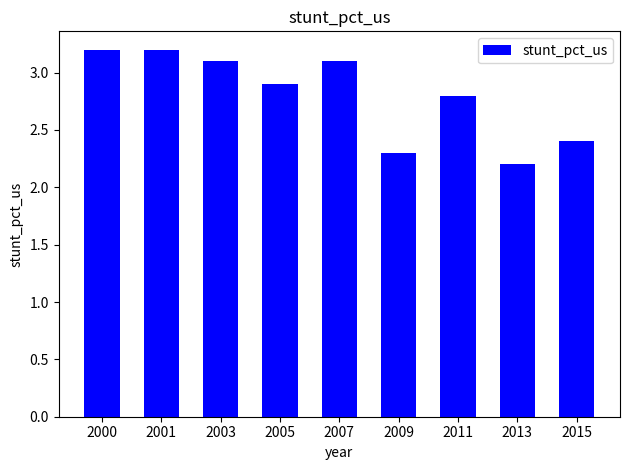

What is the difference between the maximum and minimum values?

1.0